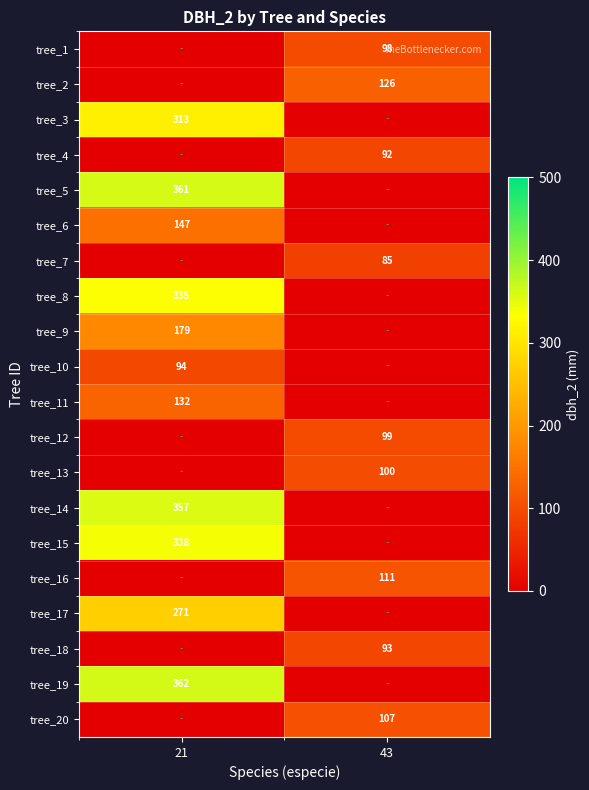

True or false: tree_3 has a value of 66 at 21.

False